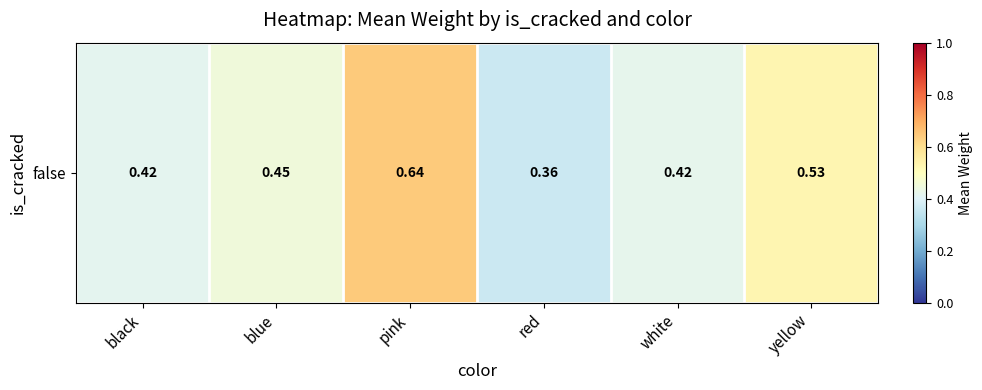

Rank the categories by value from lowest to highest.

red, black, white, blue, yellow, pink